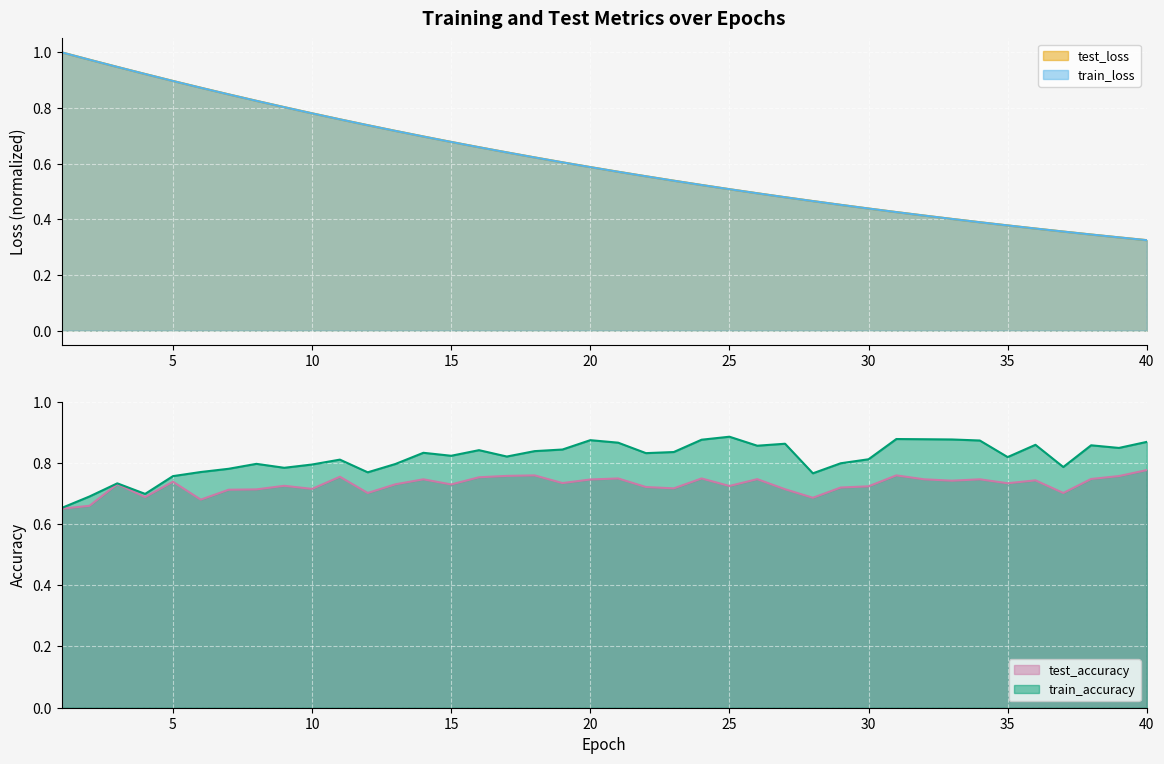

What is the maximum value for train_loss?

1.0